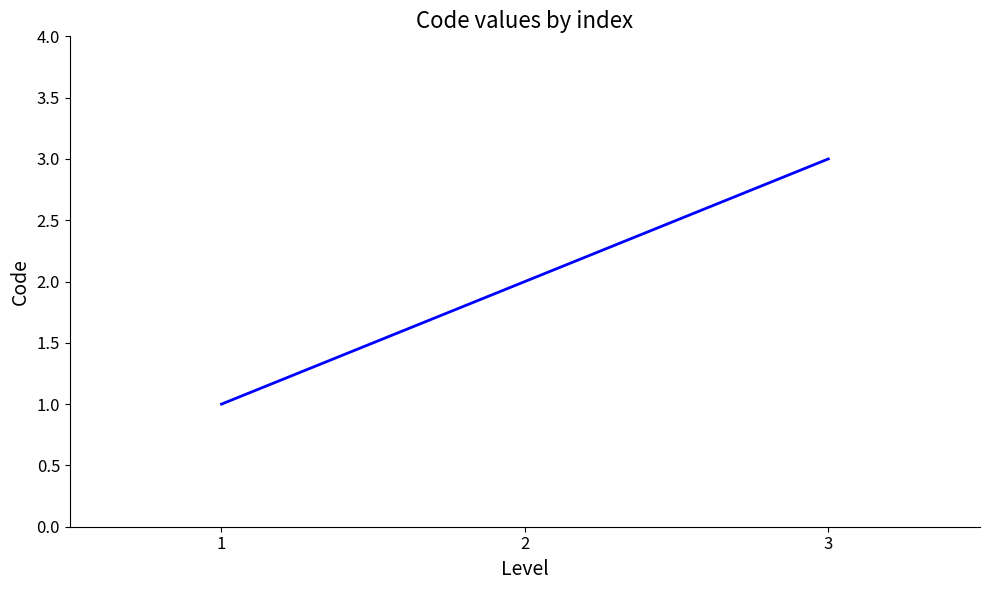

What is the change in value from 1 to 2?

+1